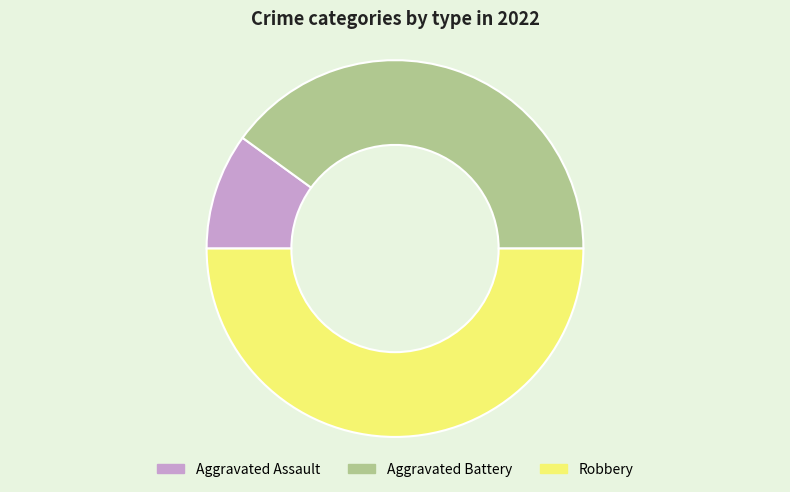

What is the smallest slice in the pie chart?

Aggravated Assault